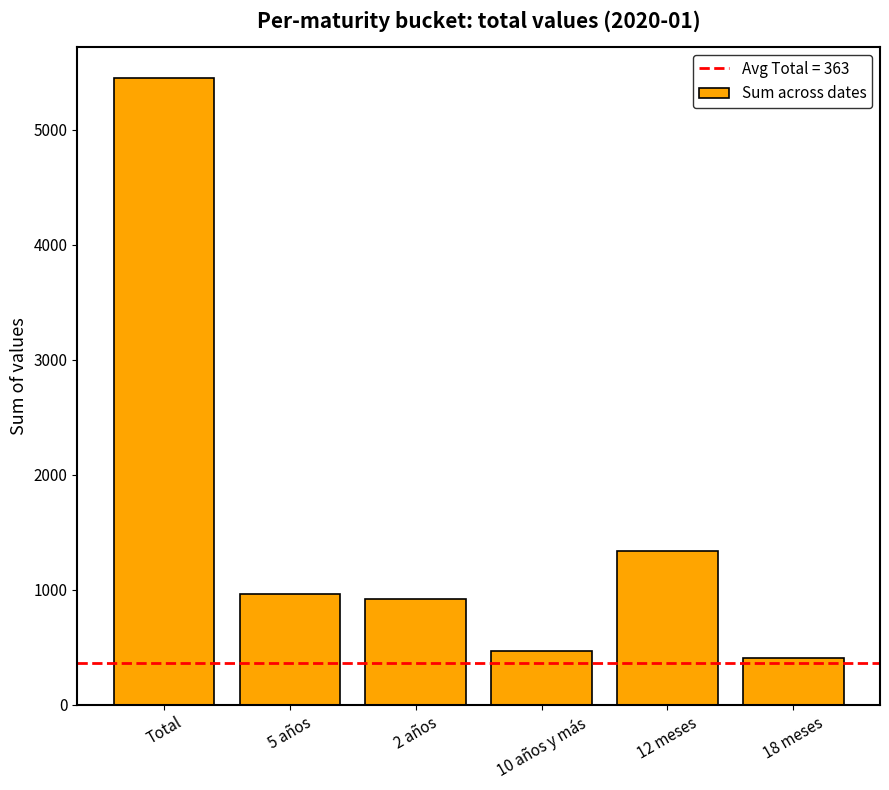

Which category has the highest value across all series?

Total